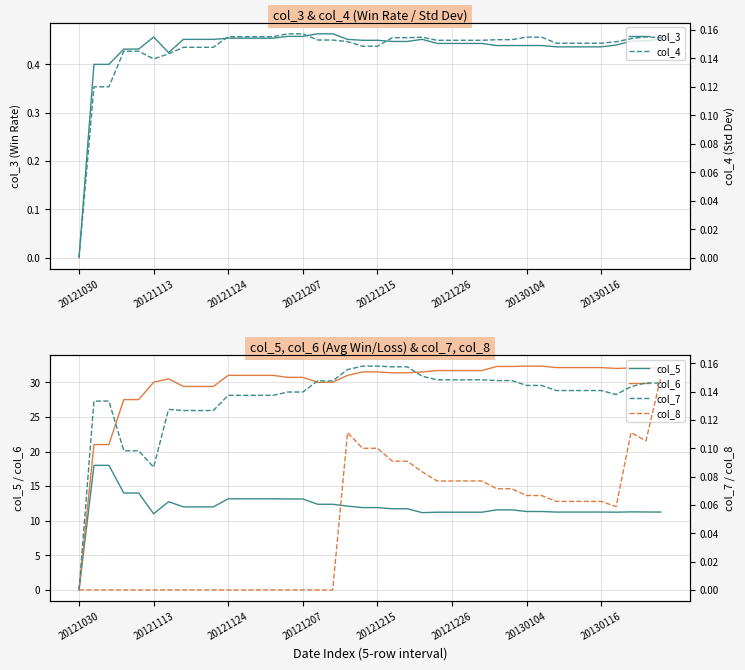

True or false: col_3 has more than 2 interior local peaks.

False